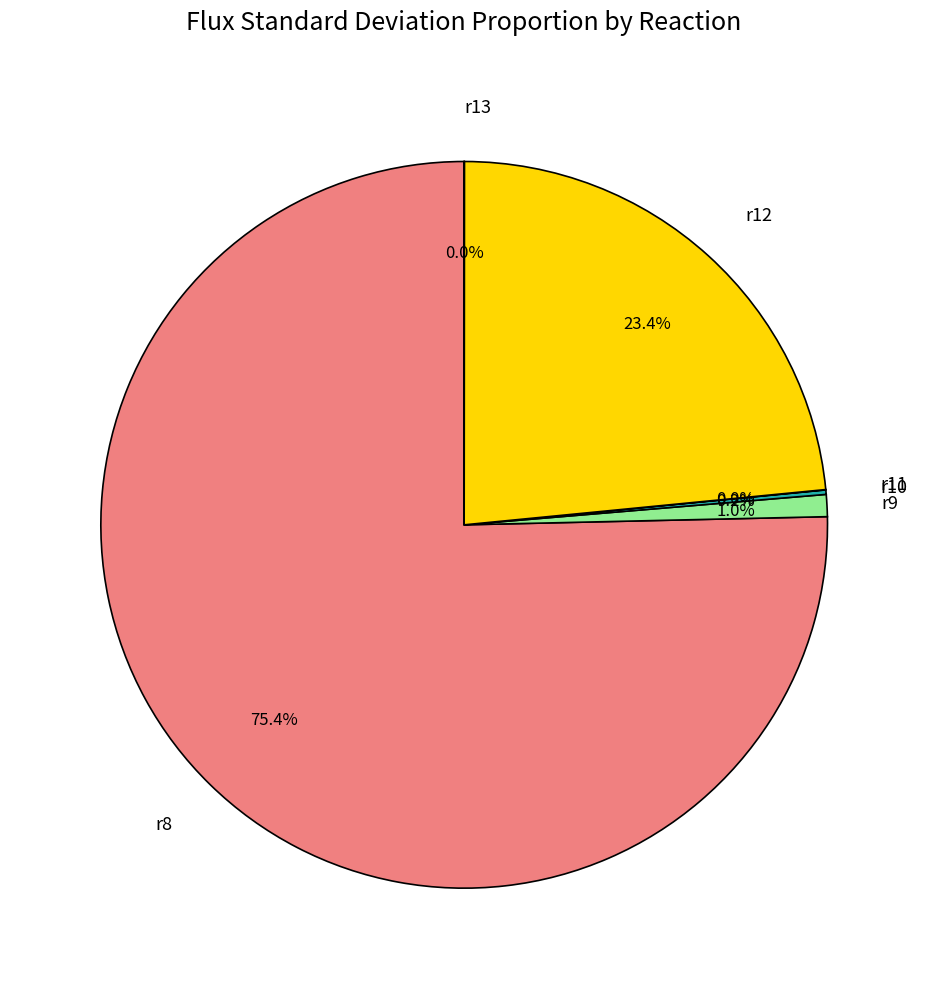

What is the largest slice in the pie chart?

r8